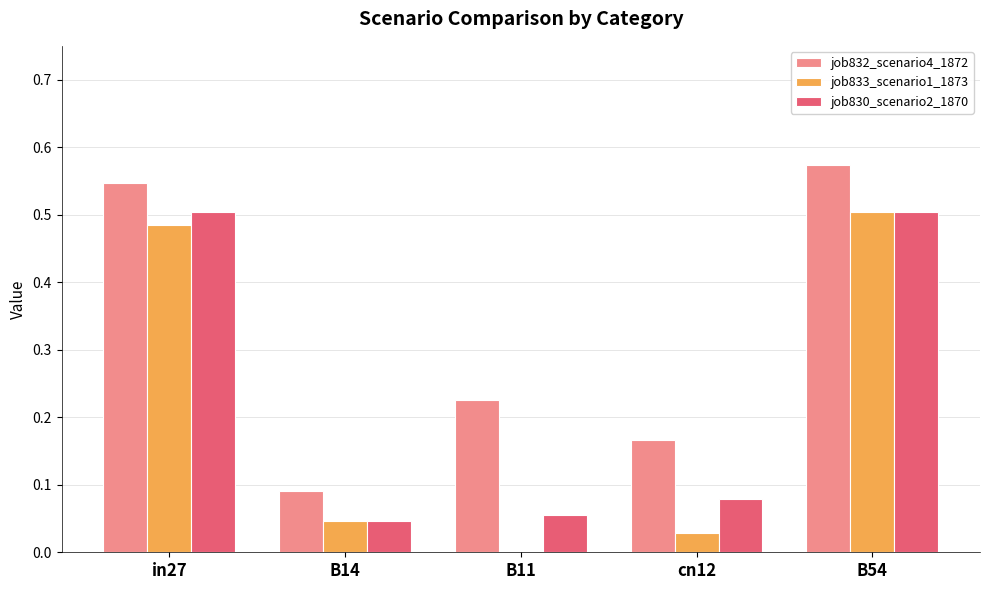

Which label corresponds to the largest value in the chart?

B54